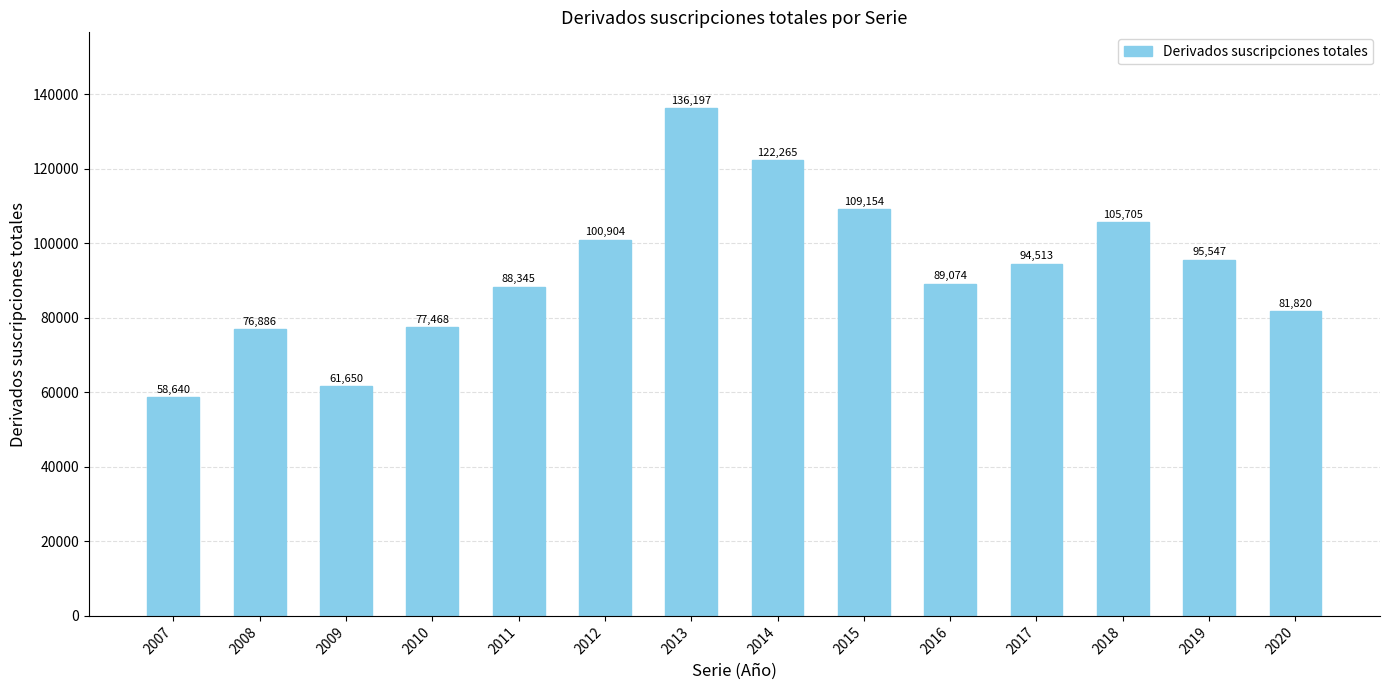

What is the smallest value displayed?

58640